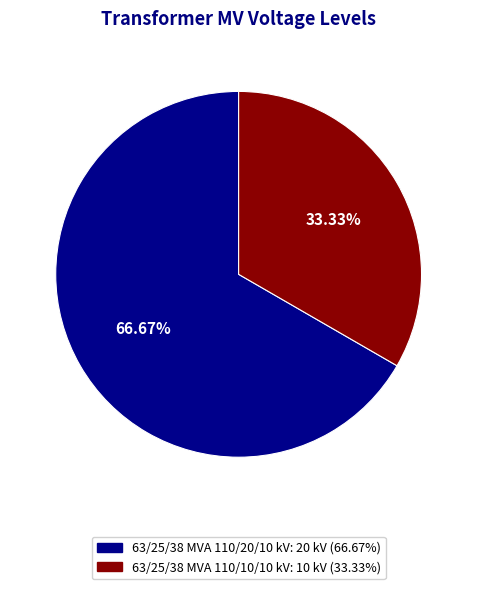

Does 63/25/38 MVA 110/20/10 kV represent more than half of the total?

Yes